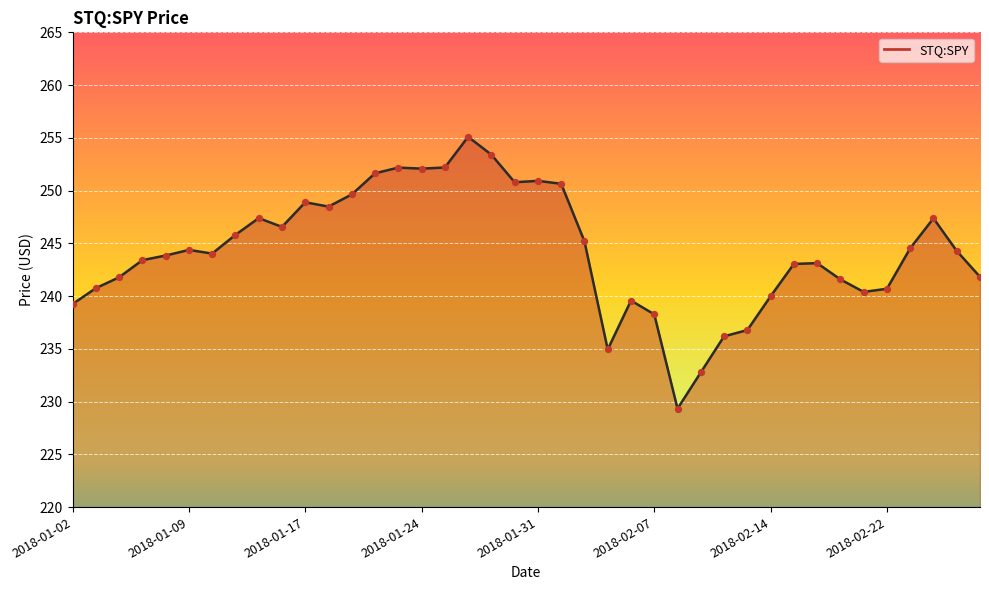

Which has a higher value, 2018-02-20 or 2018-02-26?

2018-02-26